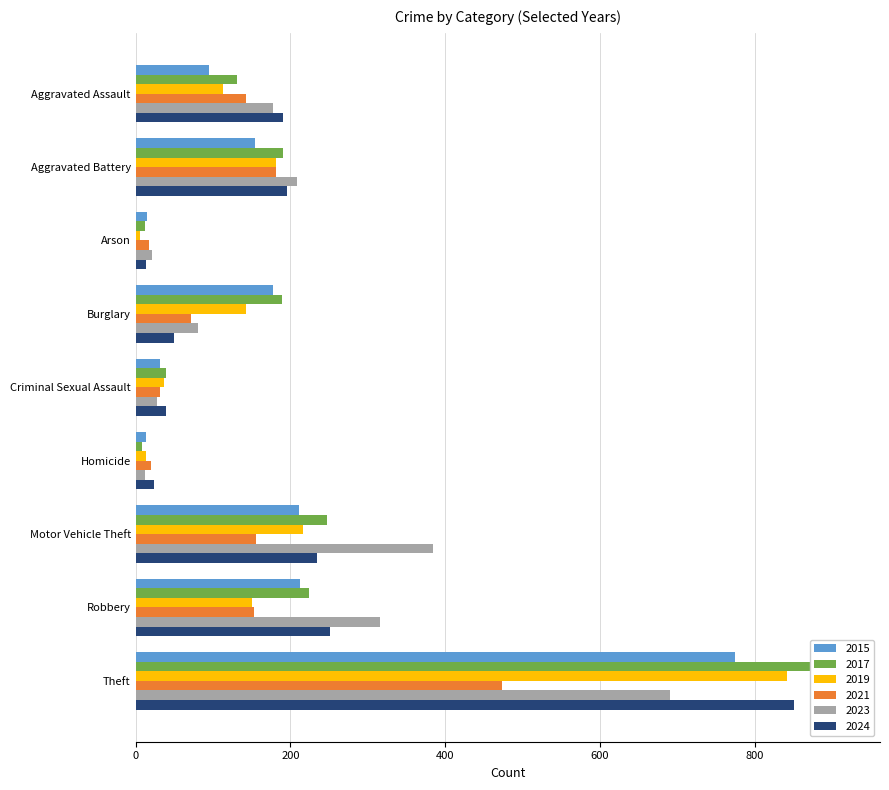

Is it true that 2019 equals 841 at Theft?

True